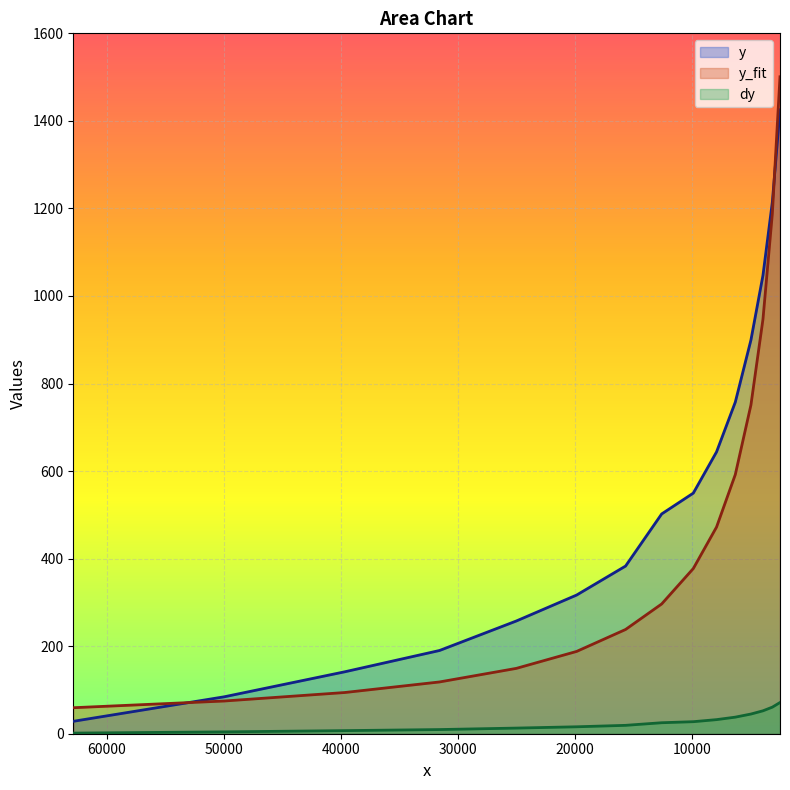

How many distinct data groups are displayed?

3